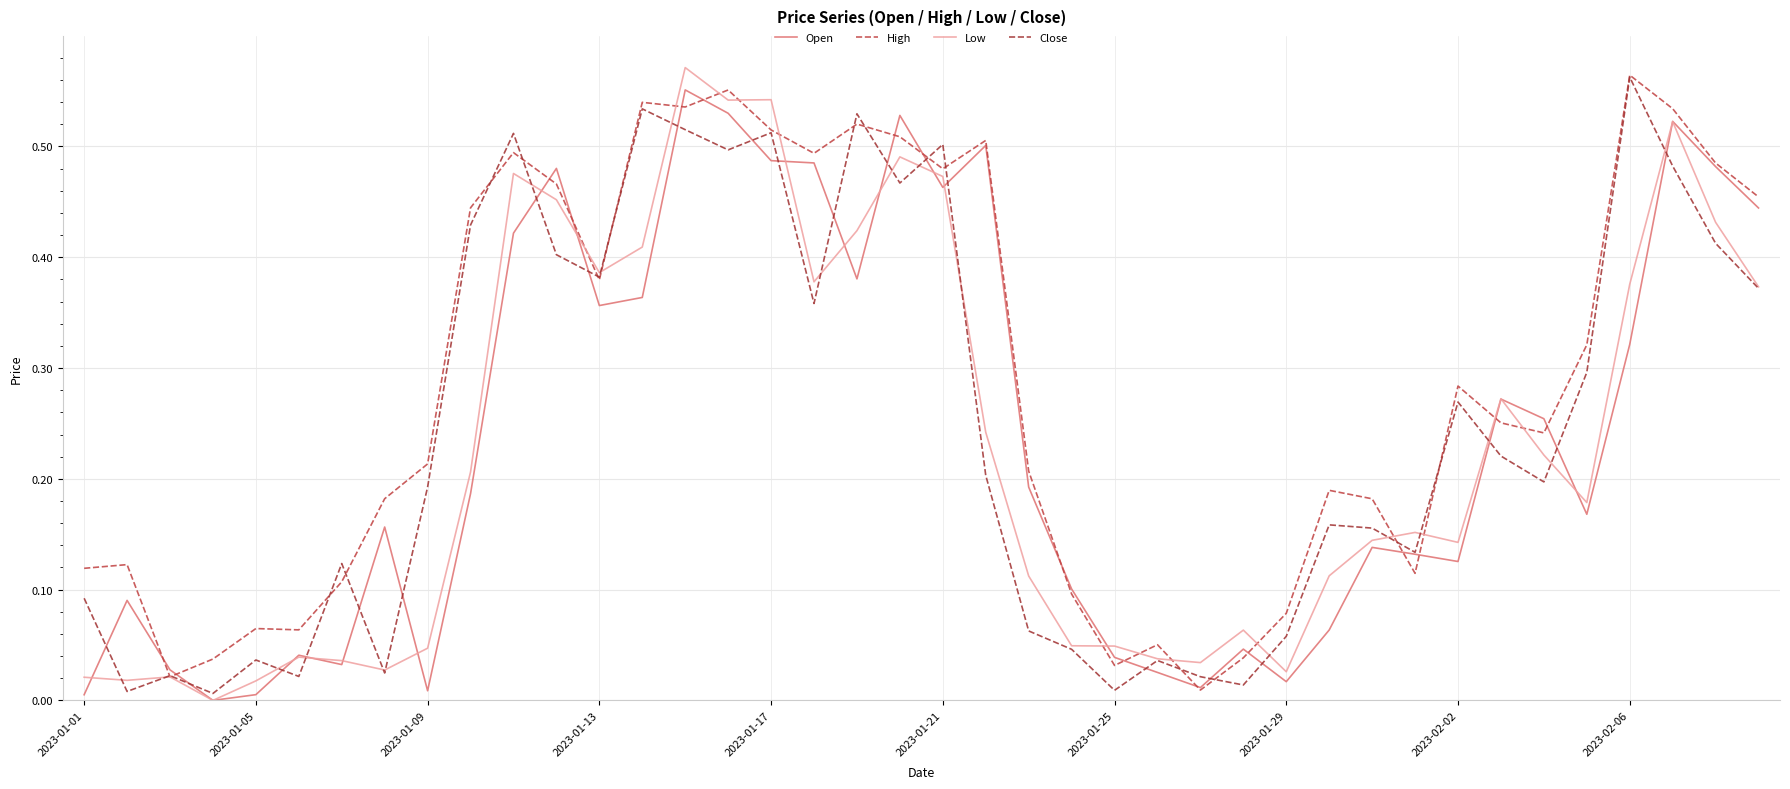

How many interior local valleys does the Close series have?

12